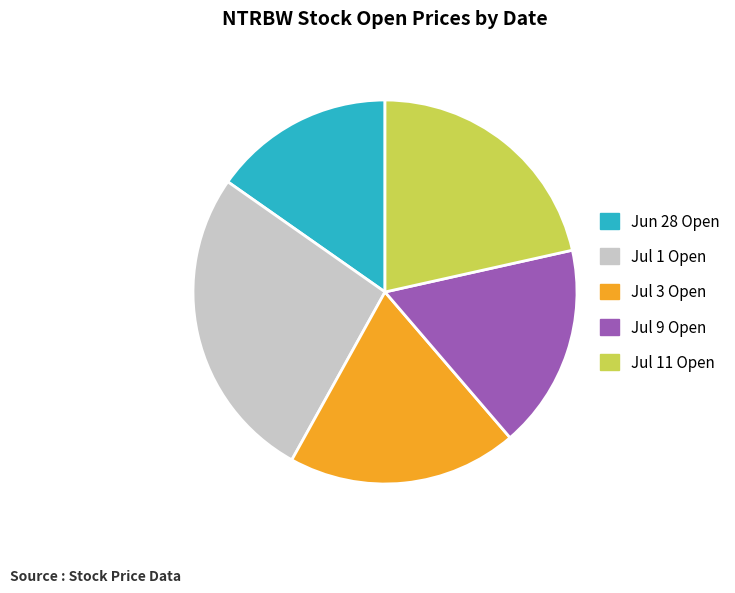

Which category has the biggest portion of the pie?

Jul 1 Open